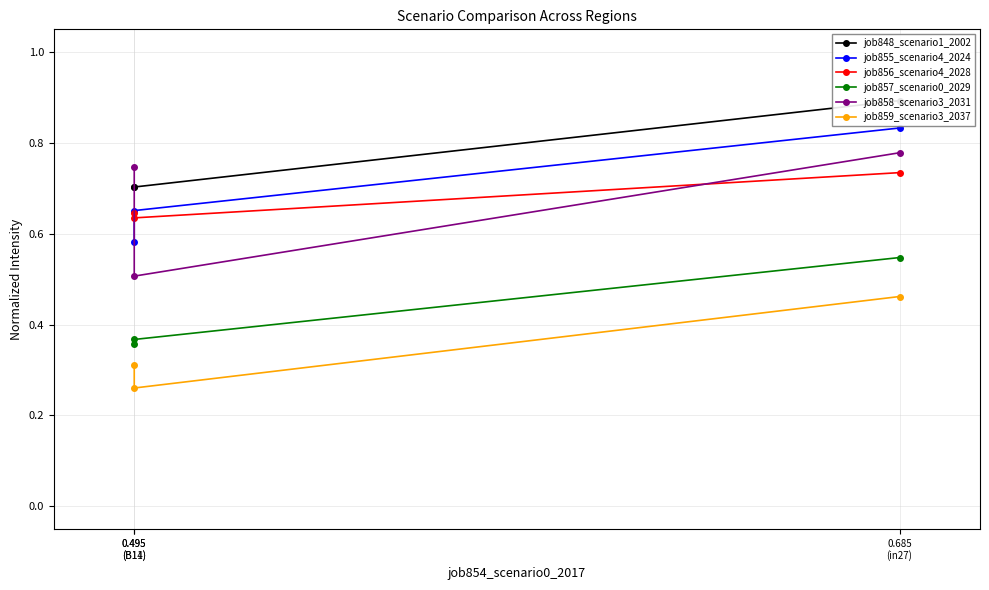

Count the job858_scenario3_2031 values in the range 0 to 1.

3